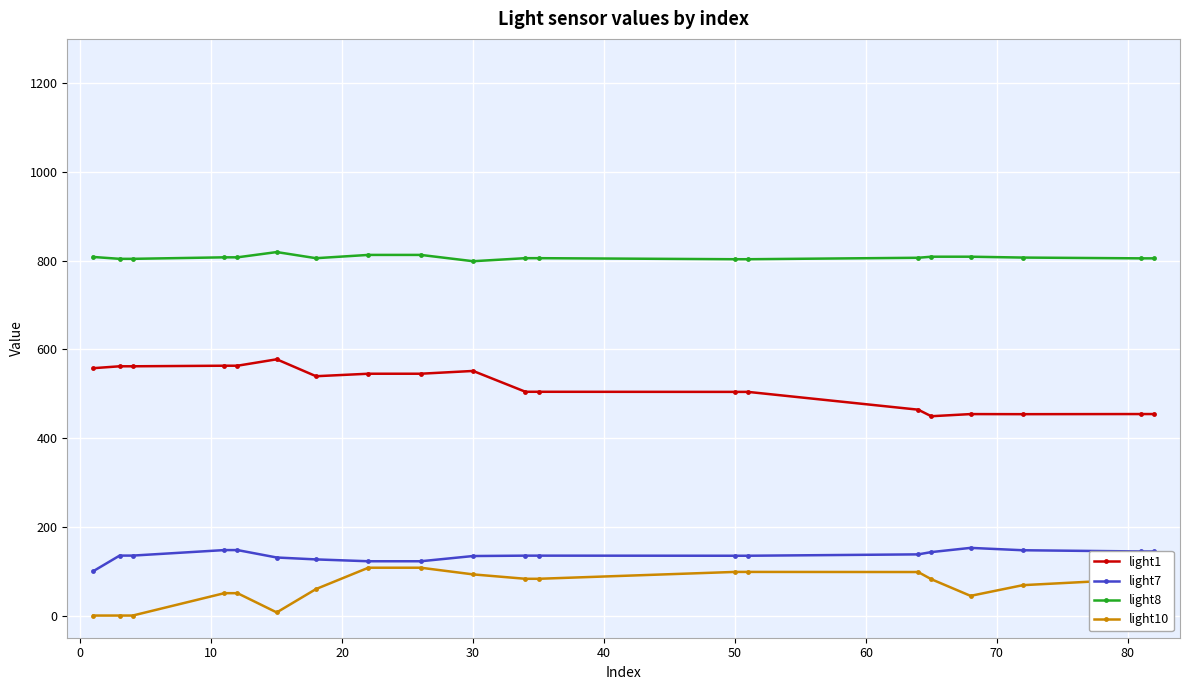

Does the chart display data point markers on the line(s)?

Yes